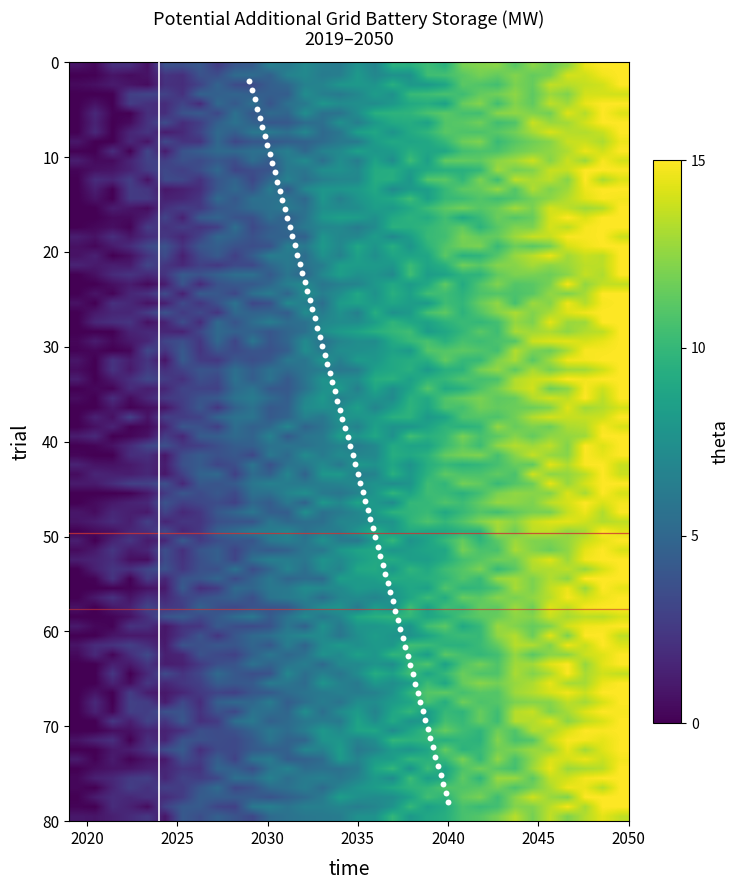

What is the range of X values (max minus min)?

11.0